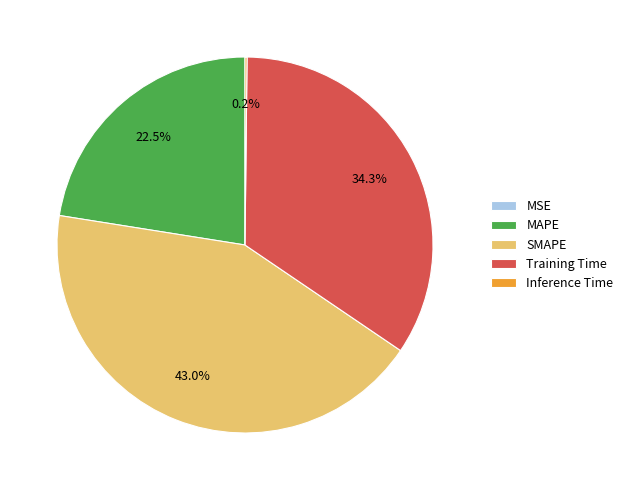

To the nearest percent, what is the average slice percentage?

20%